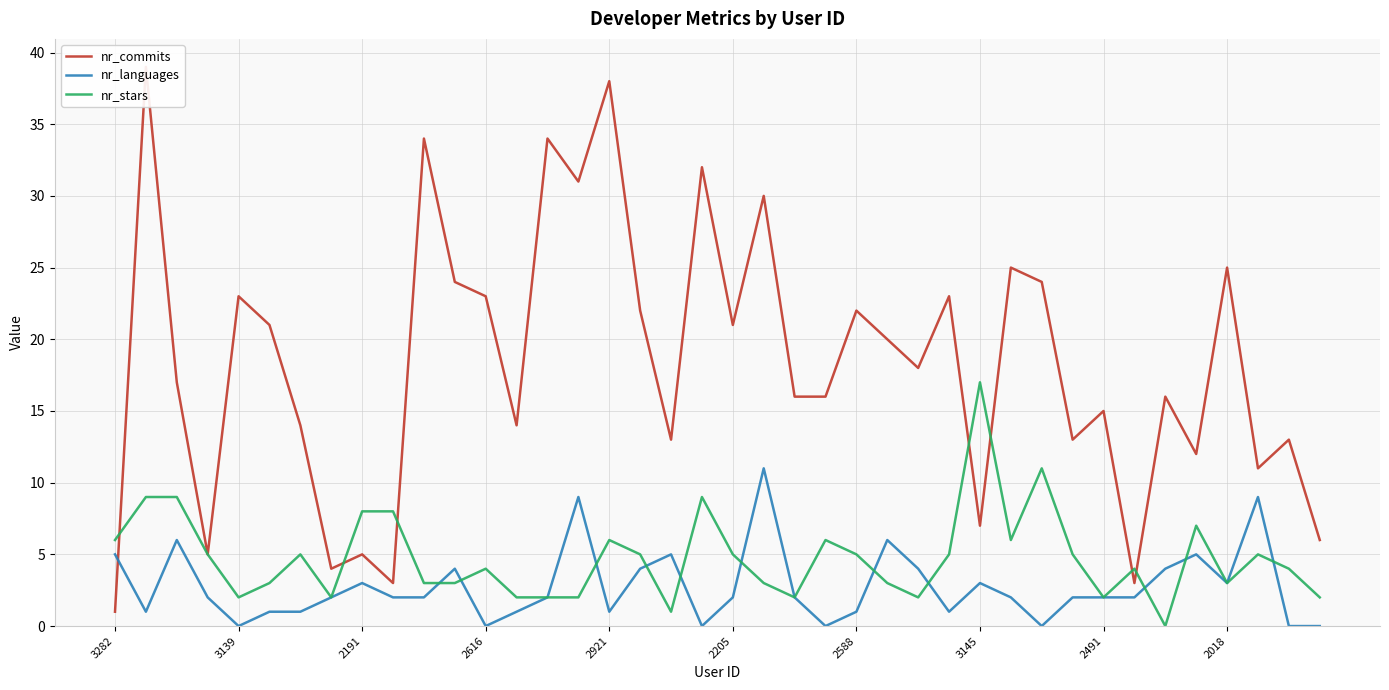

Reading left to right, list all the values displayed in this chart.

nr_commits: 1	39	17	5	23	21	14	4	5	3	34	24	23	14	34	31	38	22	13	32	21	30	16	16	22	20	18	23	7	25	24	13	15	3	16	12	25	11	13	6
nr_languages: 5	1	6	2	0	1	1	2	3	2	2	4	0	1	2	9	1	4	5	0	2	11	2	0	1	6	4	1	3	2	0	2	2	2	4	5	3	9	0	0
nr_stars: 6	9	9	5	2	3	5	2	8	8	3	3	4	2	2	2	6	5	1	9	5	3	2	6	5	3	2	5	17	6	11	5	2	4	0	7	3	5	4	2